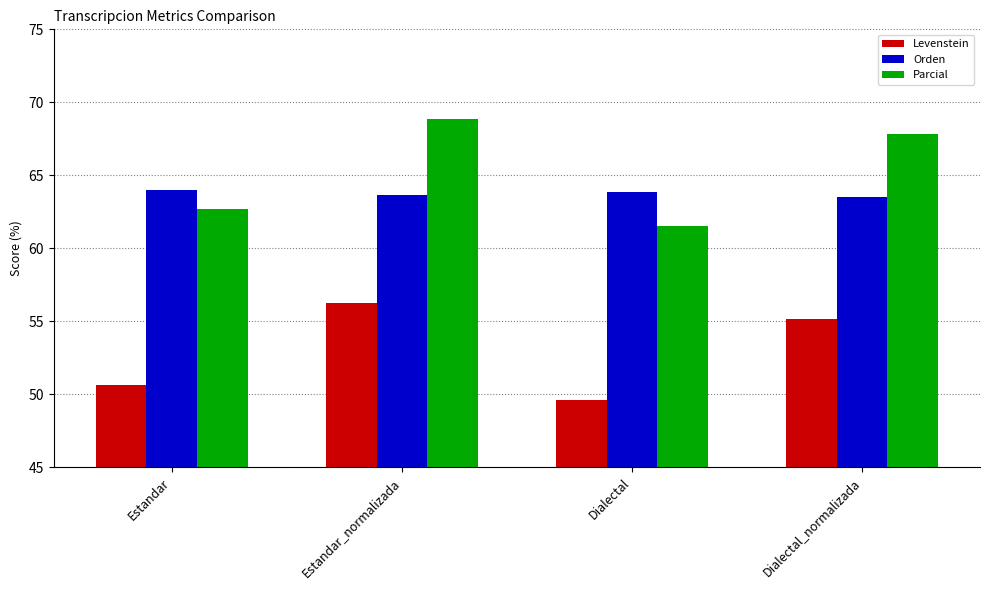

Does the chart contain stacked bars?

No